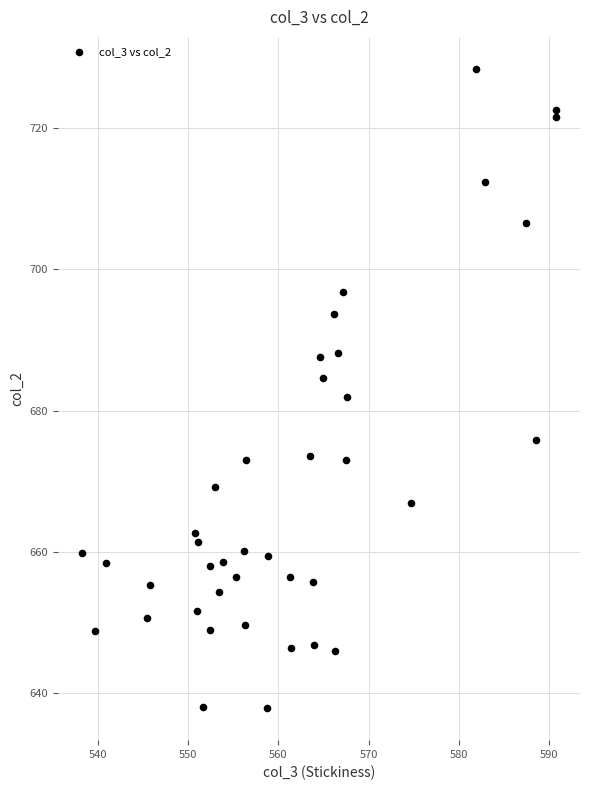

What is the range of Y values (max minus min)?

90.5